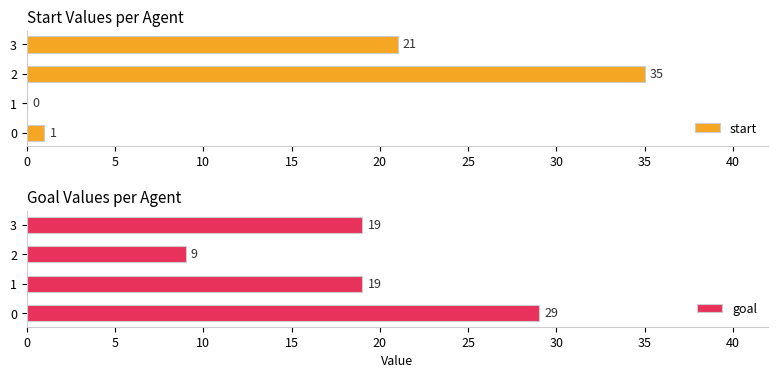

True or false: start has a value of 1 at 0.

True